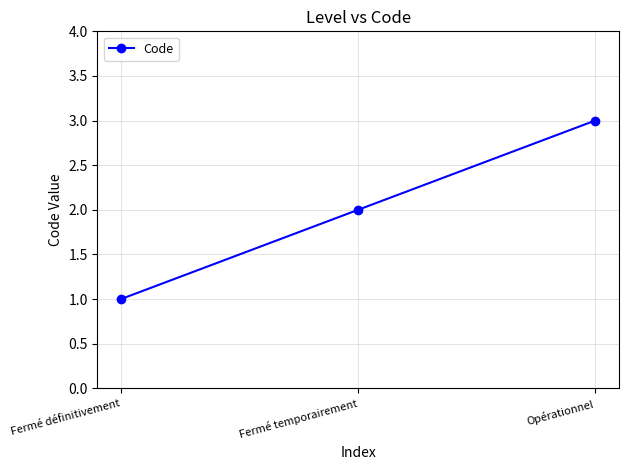

Which label corresponds to the smallest value in the chart?

Fermé définitivement